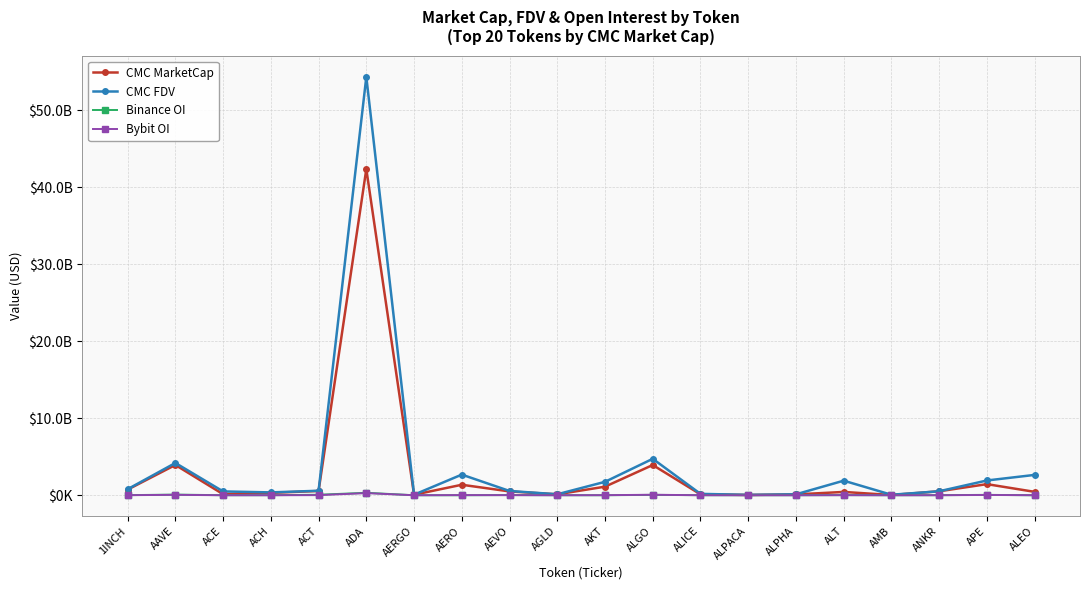

Is this an area chart (filled region under the line)?

No